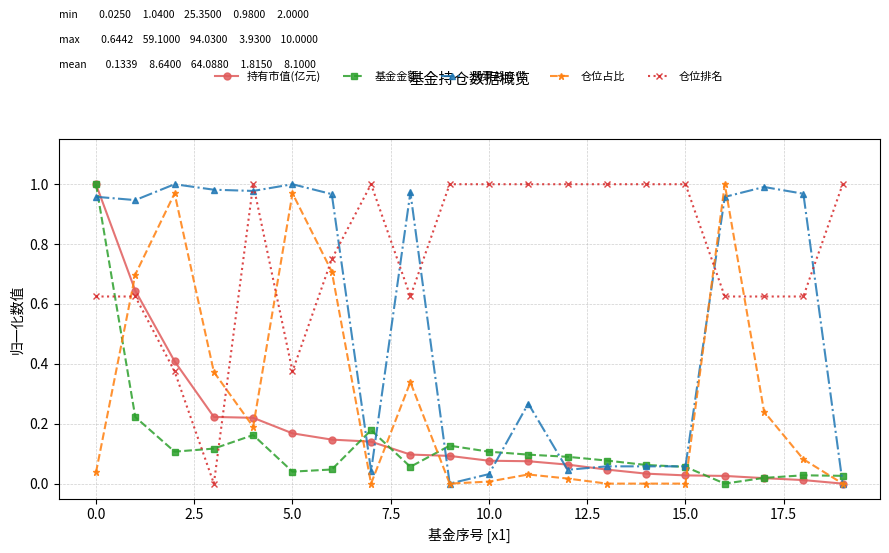

Which series has the largest total across all categories?

仓位排名